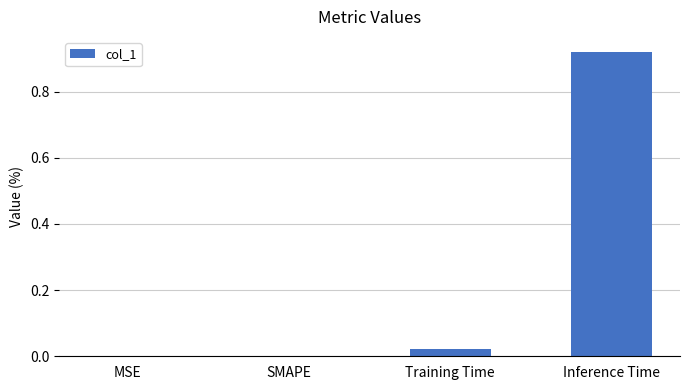

The chart shows a value of 0.0 at MSE. True or false?

True